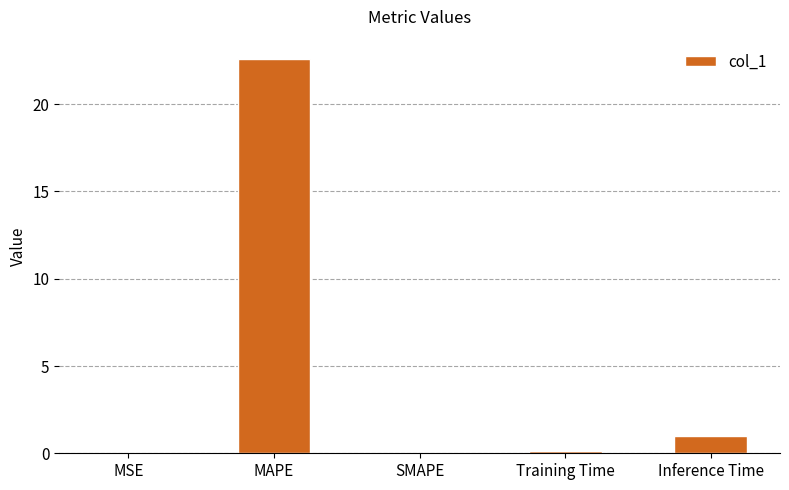

At which category does the chart reach its peak across all series?

MAPE